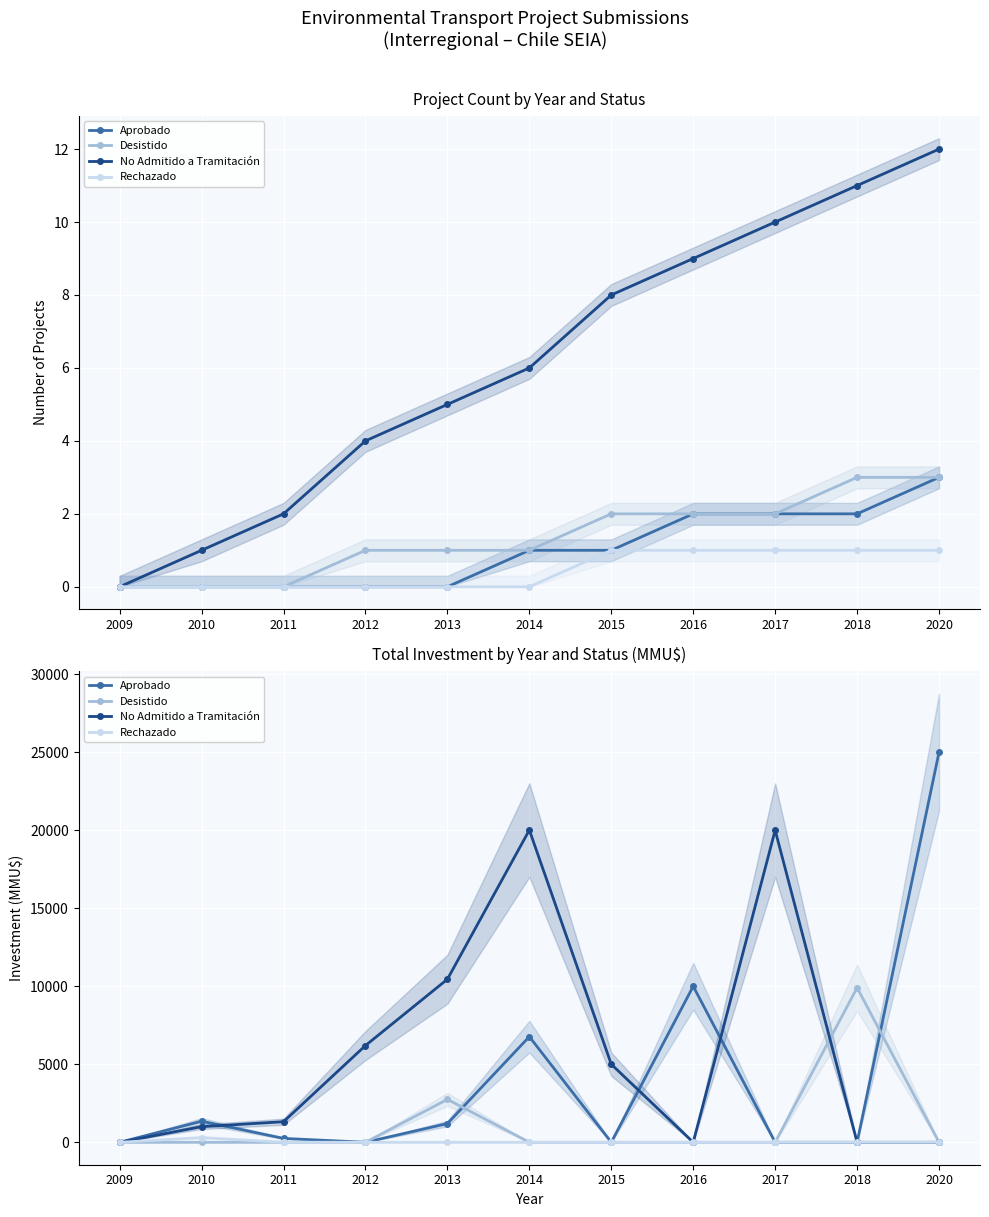

What is the difference between the second highest and second lowest values in the No Admitido a Tramitación series?

20000